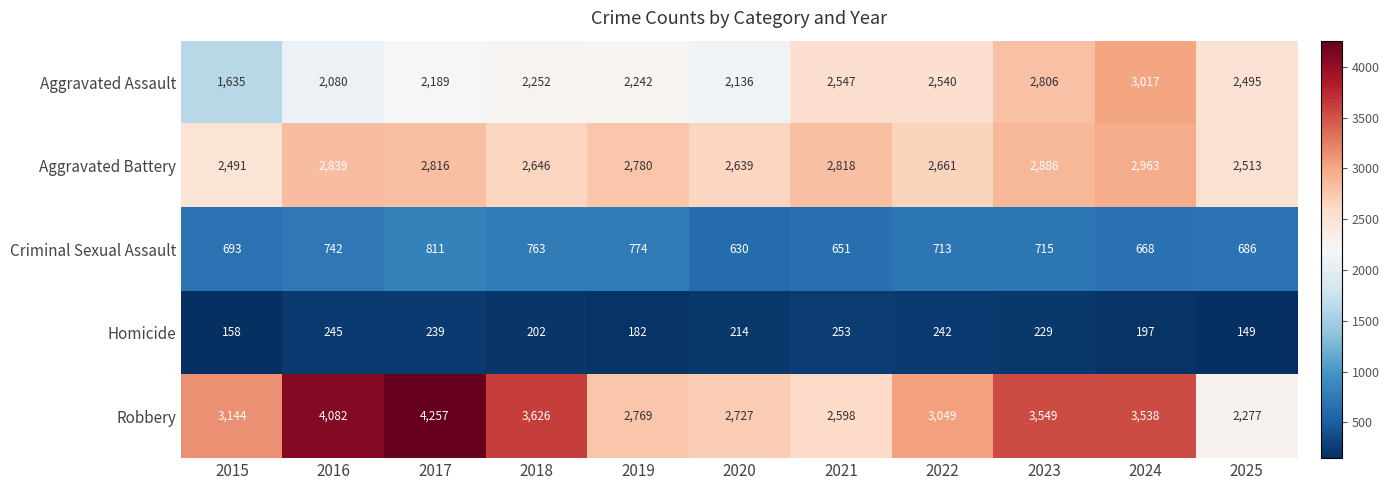

Rank the series at 2020 from lowest to highest value.

Homicide, Criminal Sexual Assault, Aggravated Assault, Aggravated Battery, Robbery